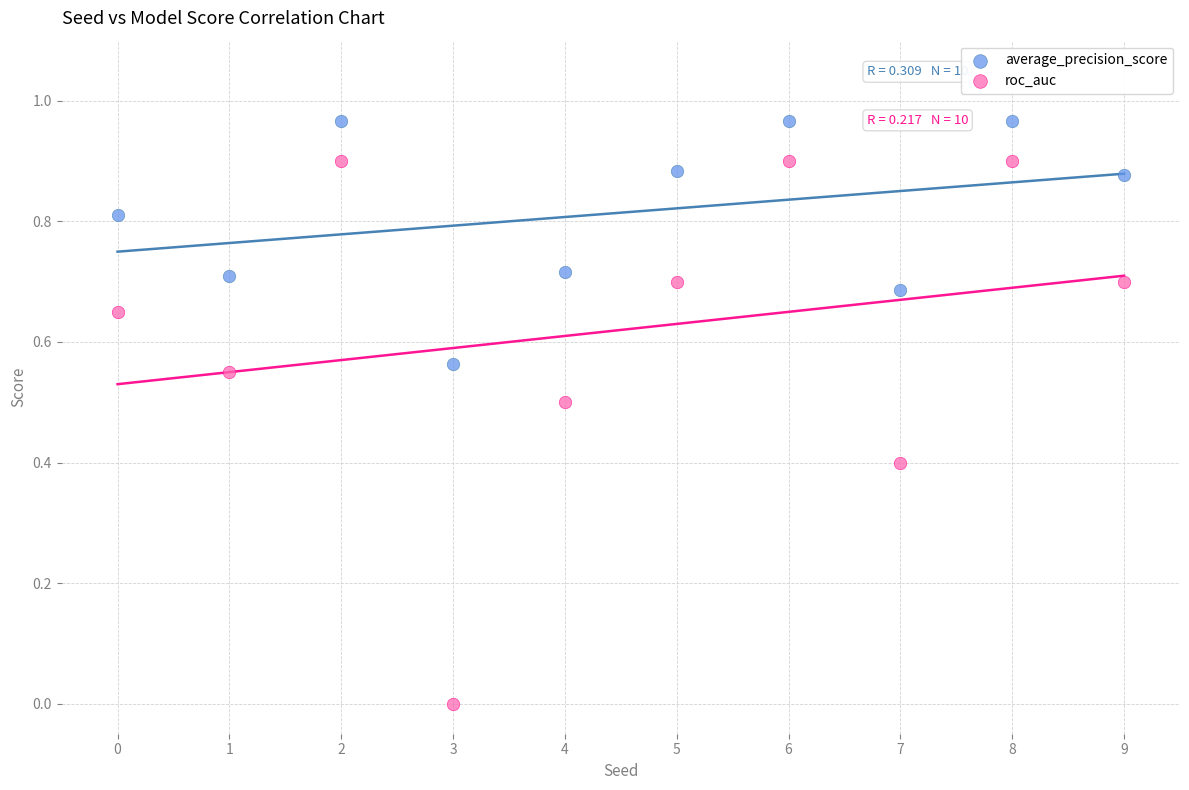

Which series contains the lowest Y value?

roc_auc